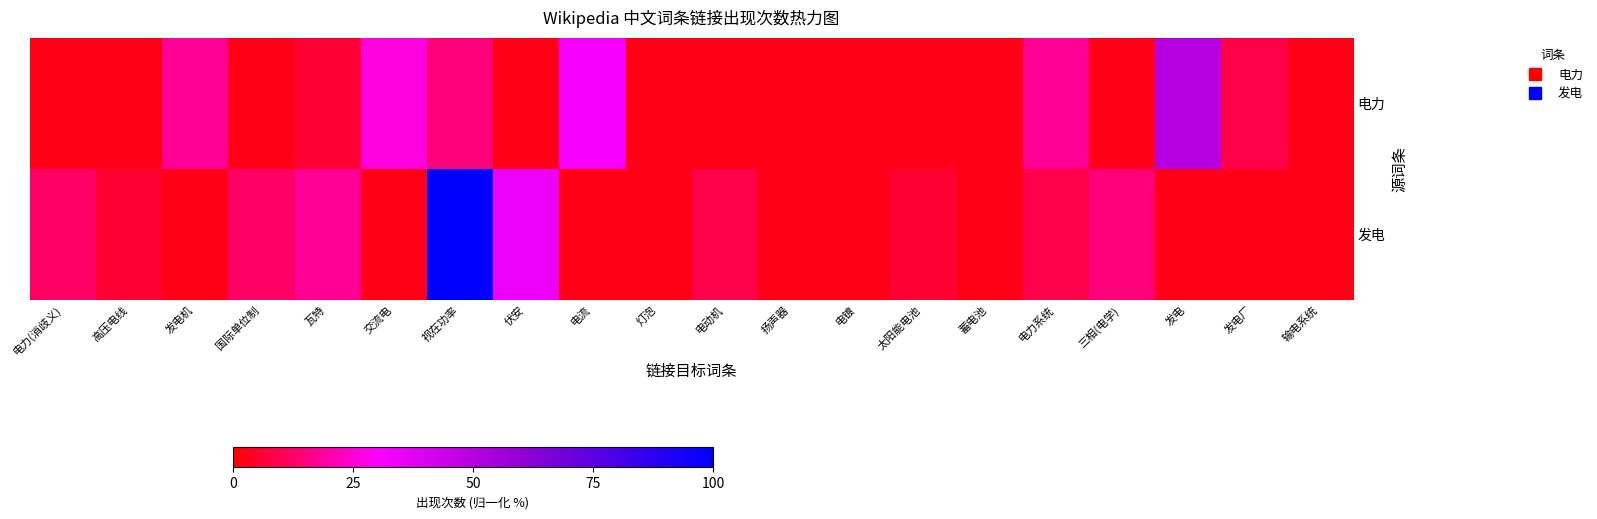

Count the number of data series in this chart.

2